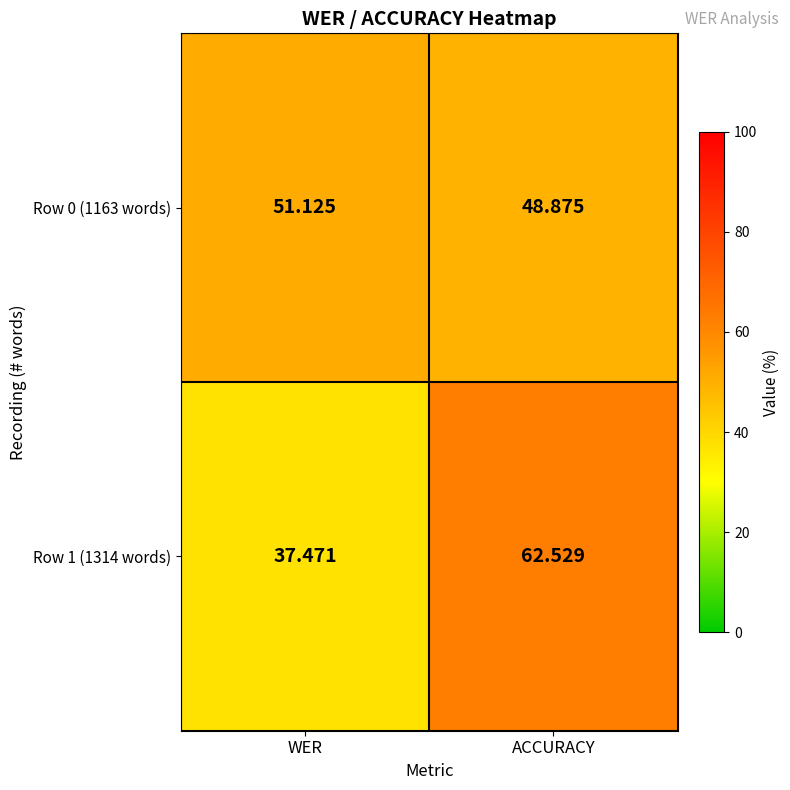

At how many categories does at least one series exceed 40?

2